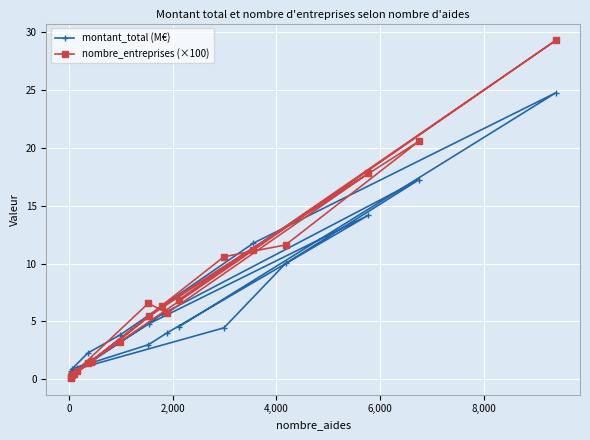

Reading left to right, what are all the values shown in this chart?

montant_total (M€): 4.5	24.8	11.8	3.8	2.3	0.9	3.0	4.0	14.2	4.8	1.7	1.0	0.8	4.5	10.0	17.3	5.7	1.5	0.7	0.5
nombre_entreprises (×100): 6.9	29.3	11.2	3.3	1.4	0.3	6.6	5.7	17.8	5.5	1.6	0.7	0.2	10.6	11.6	20.6	6.3	1.5	0.5	0.1